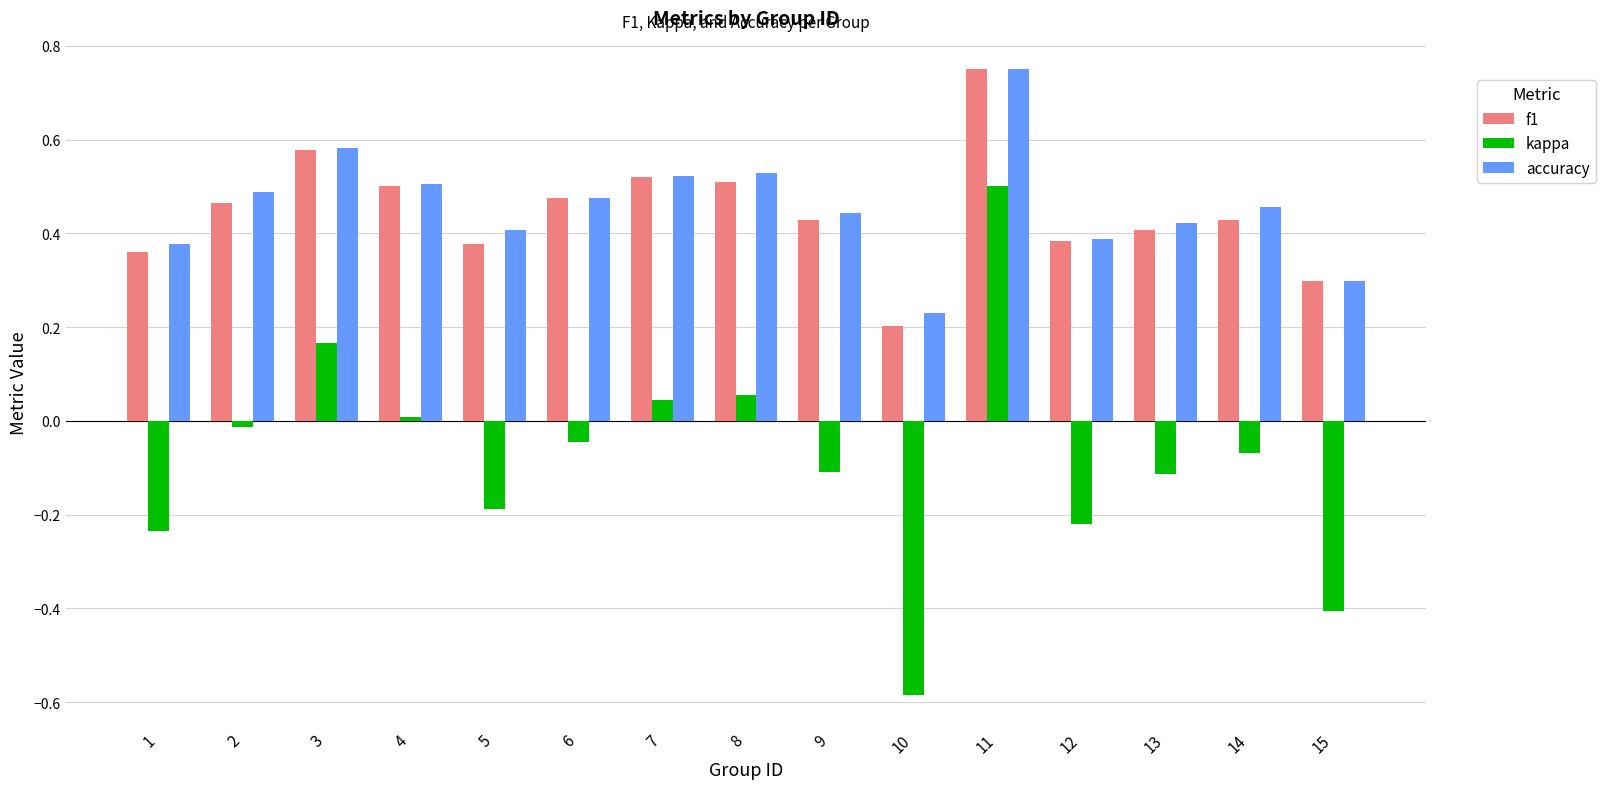

What is the sum of all kappa values?

-1.2